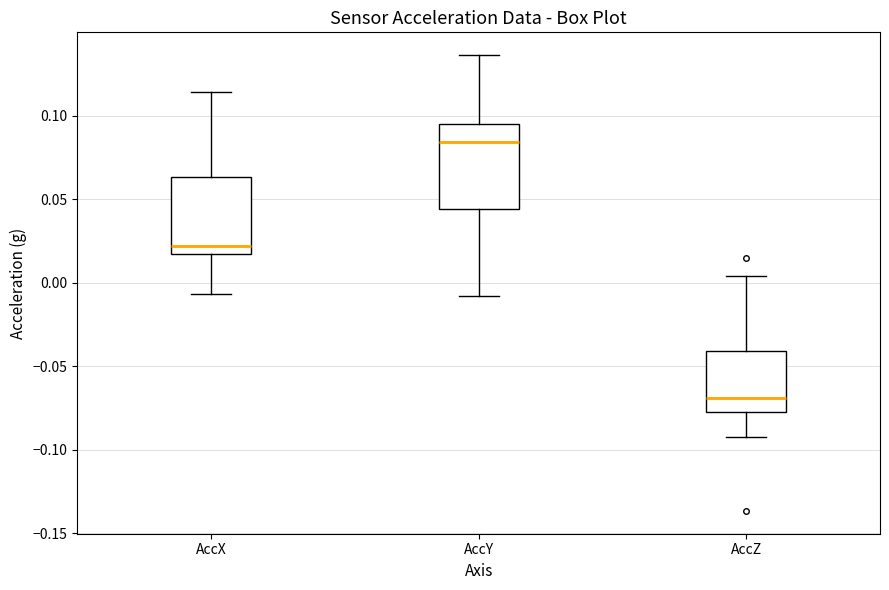

Reading left to right, read every box against the y-axis: the position of its median line, the range the box covers, and the ends of its whiskers. The values are not printed on the chart, so give them approximately, as read against the axis.

AccX: median 0.020, box 0.015 to 0.065, whiskers -0.005 to 0.115
AccY: median 0.085, box 0.045 to 0.095, whiskers -0.010 to 0.135
AccZ: median -0.070, box -0.075 to -0.040, whiskers -0.090 to 0.005